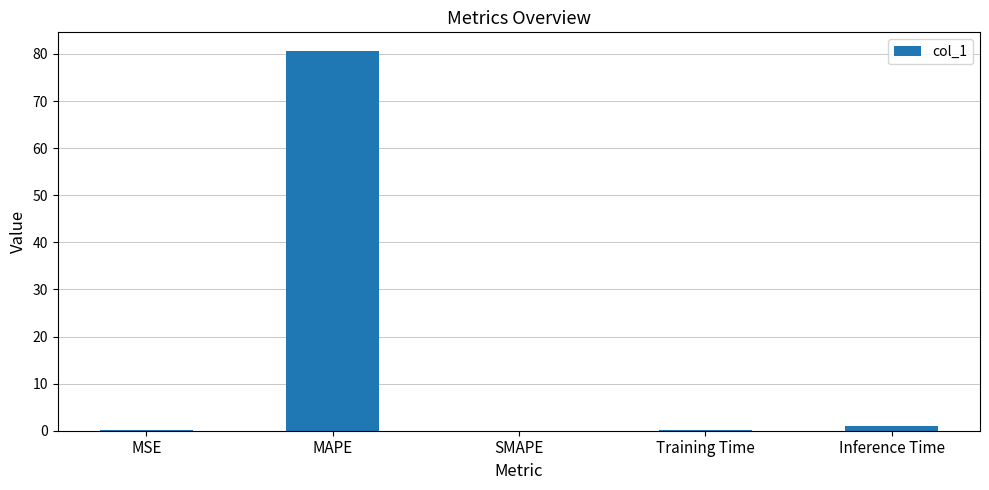

At which category does the chart reach its peak across all series?

MAPE